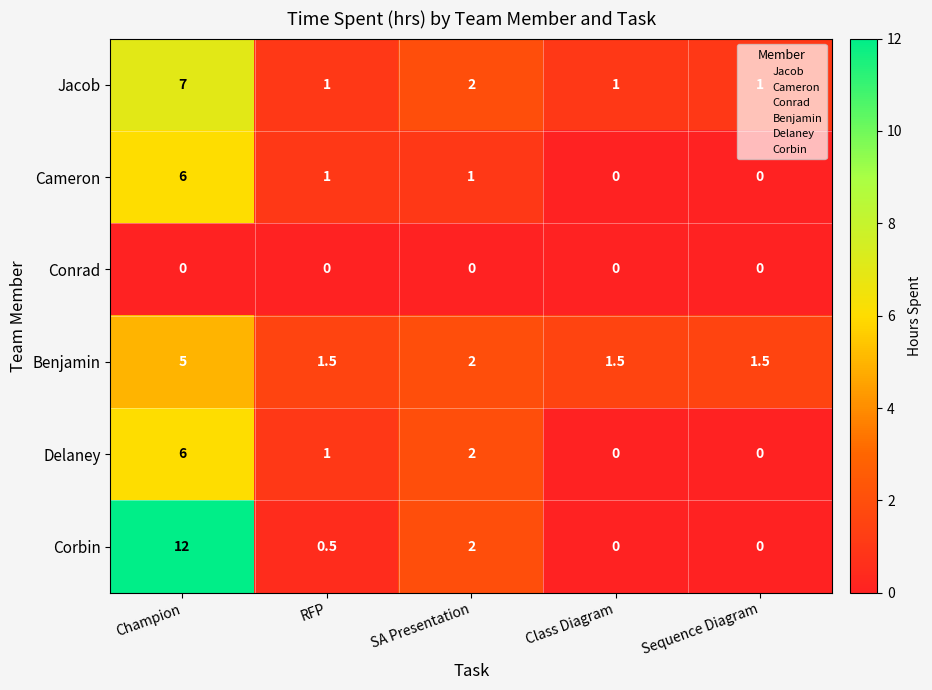

What is the difference between the Cameron values at SA Presentation and Champion?

5.0